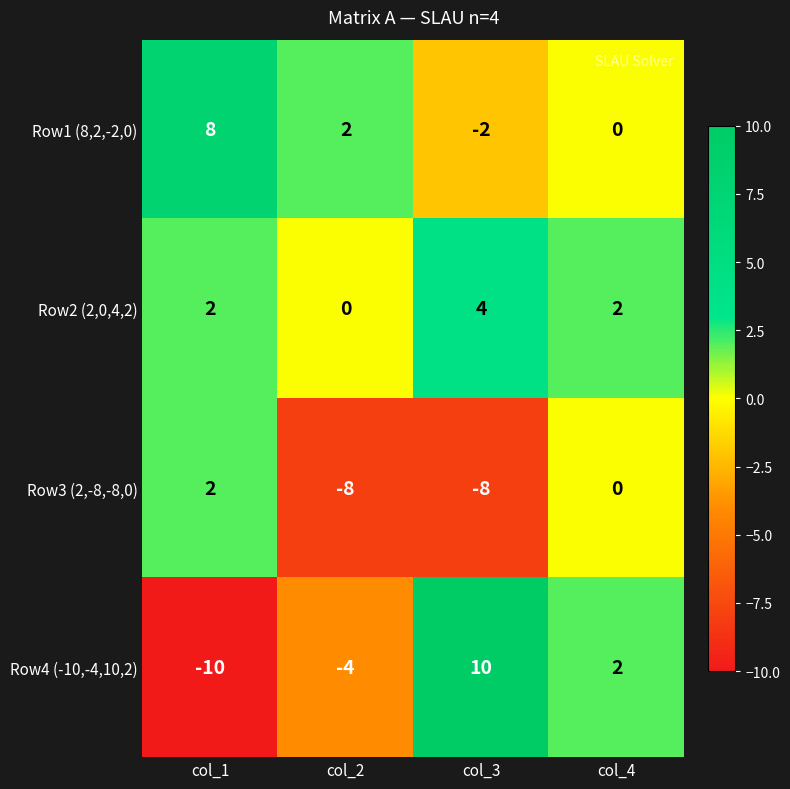

What is the sum of all Row1 (8,2,-2,0) values?

8